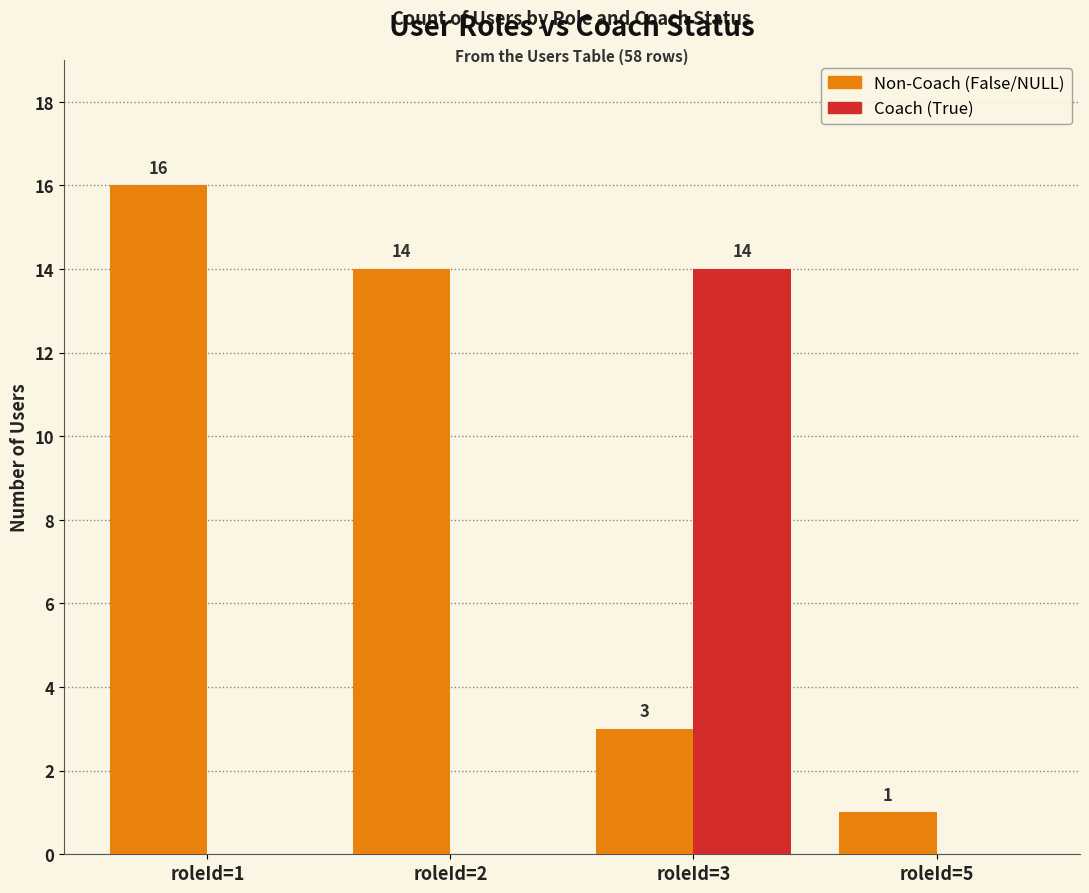

Reading left to right, list all the values displayed in this chart.

Non-Coach (False/NULL): roleId=1=16	roleId=2=14	roleId=3=3	roleId=5=1
Coach (True): roleId=1=0	roleId=2=0	roleId=3=14	roleId=5=0